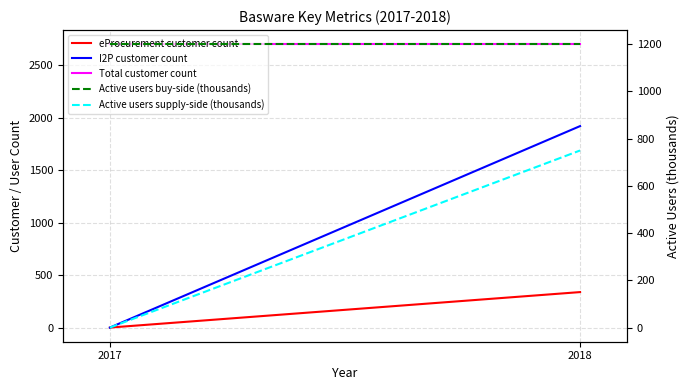

Reading left to right, list all the values displayed in this chart.

eProcurement customer count: 2017=0	2018=338
I2P customer count: 2017=0	2018=1920
Total customer count: 2017=2700	2018=2700
Active users buy-side (thousands): 2017=1200	2018=1200
Active users supply-side (thousands): 2017=0	2018=750